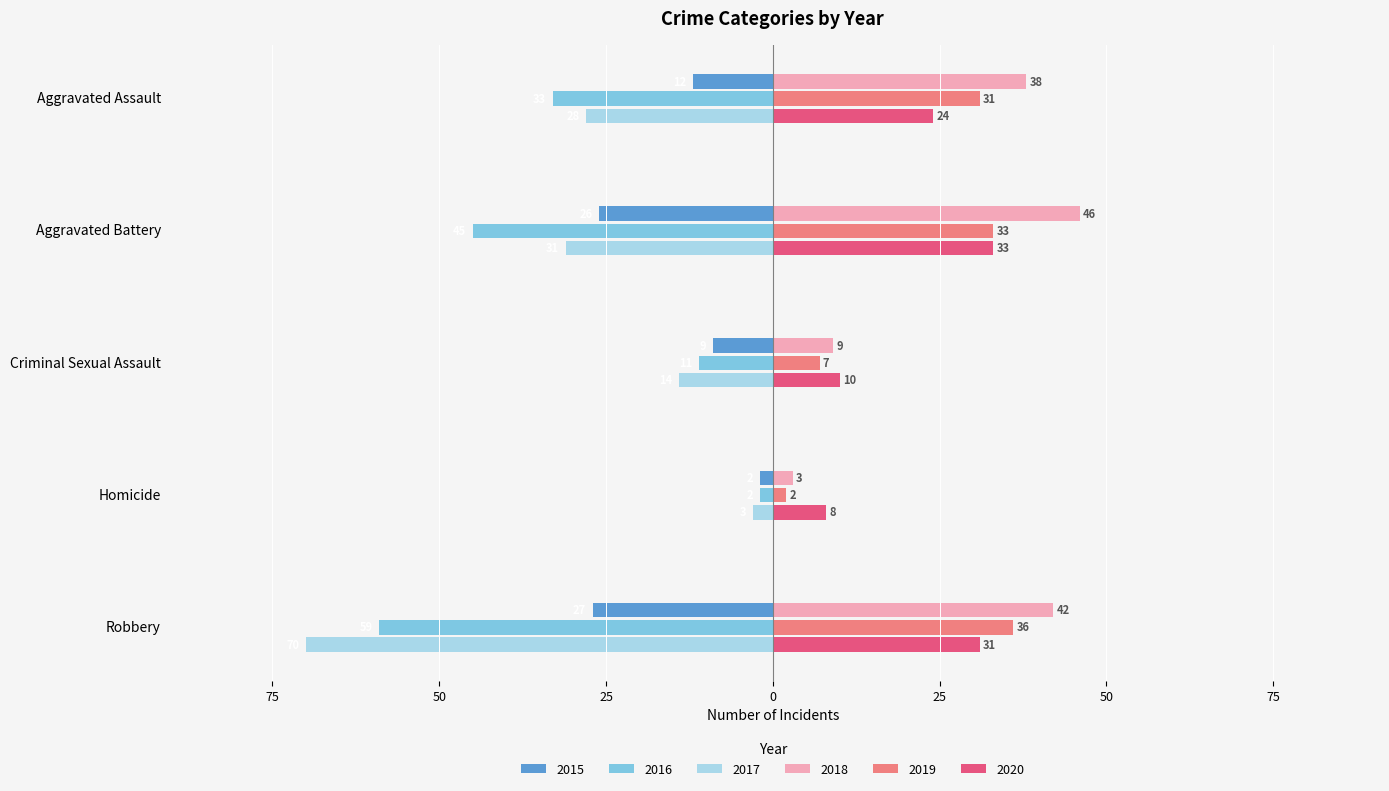

What is the value of the 2019 bar at the 1st from the left?

31